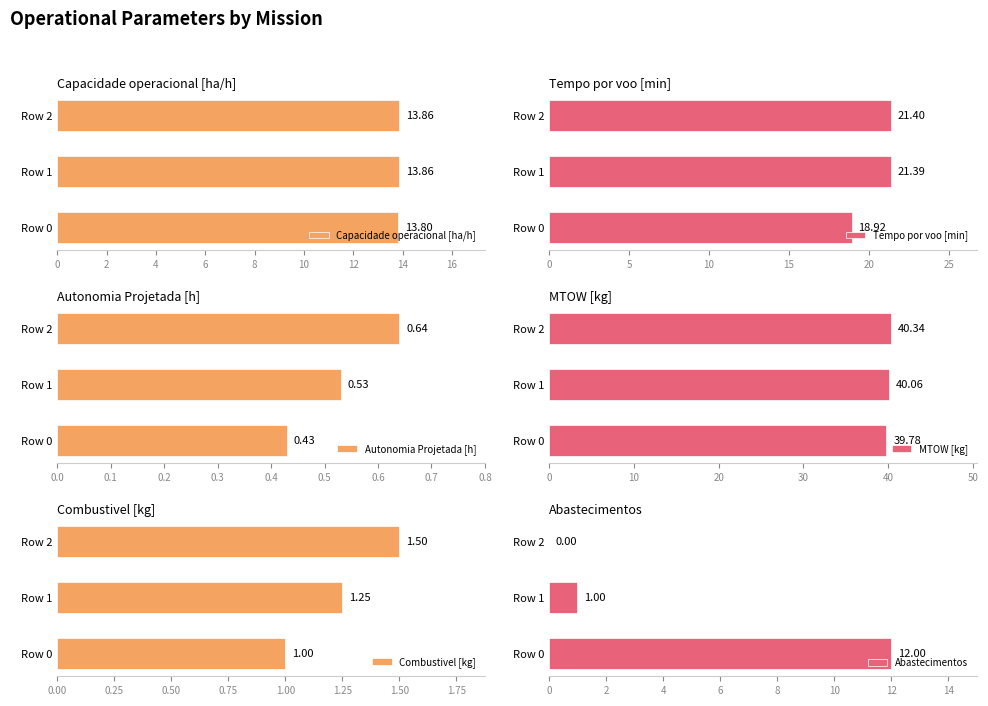

What is the average value of the Capacidade operacional [ha/h] series?

13.8